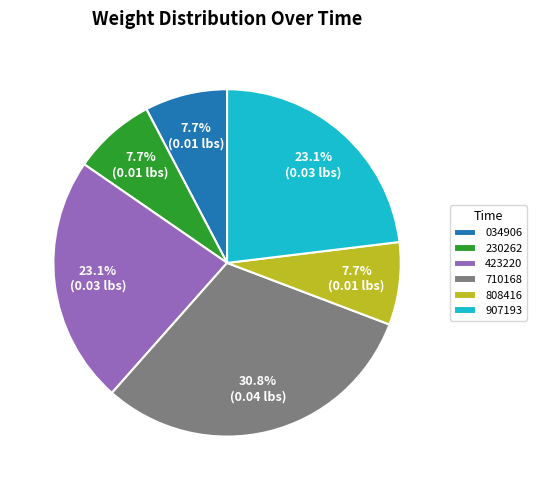

What portion of the pie excludes 230262?

92.3%